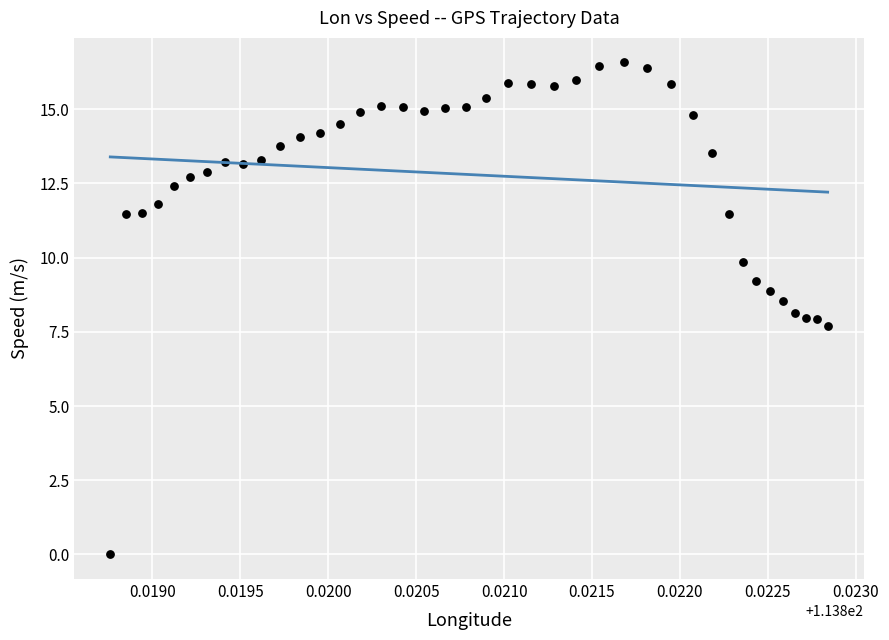

What is the range of Y values (max minus min)?

16.6